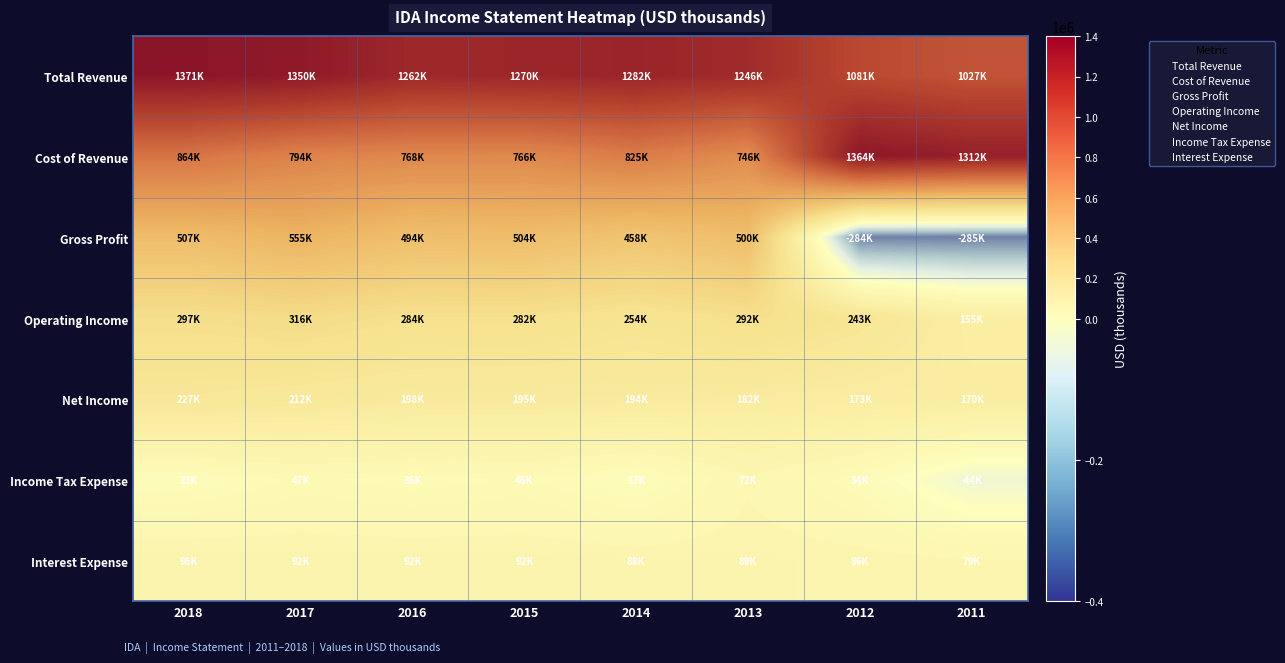

At which label does Gross Profit reach its minimum?

2011